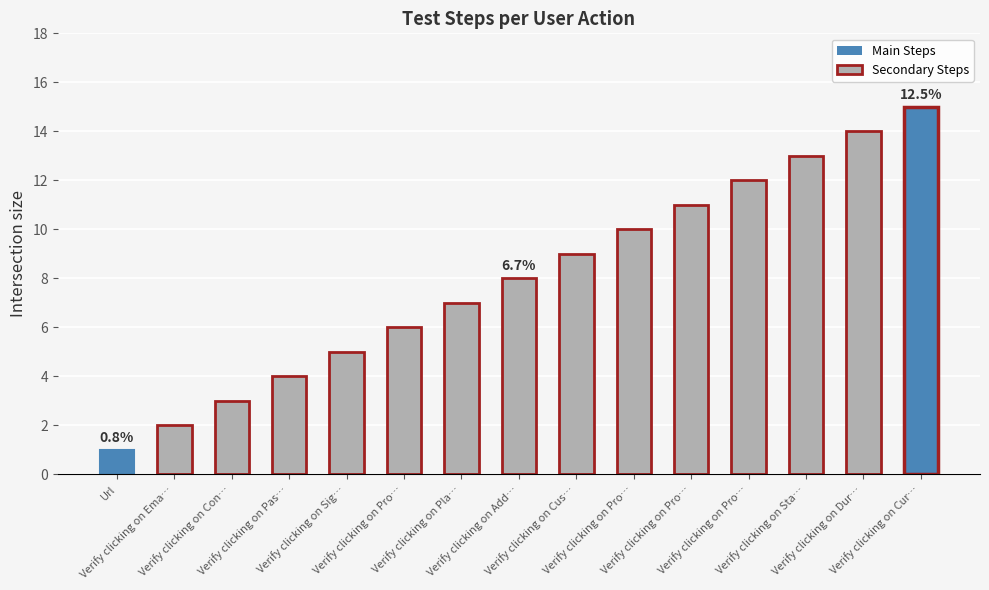

Is it true that the value at Verify clicking on Pro… is 10?

True